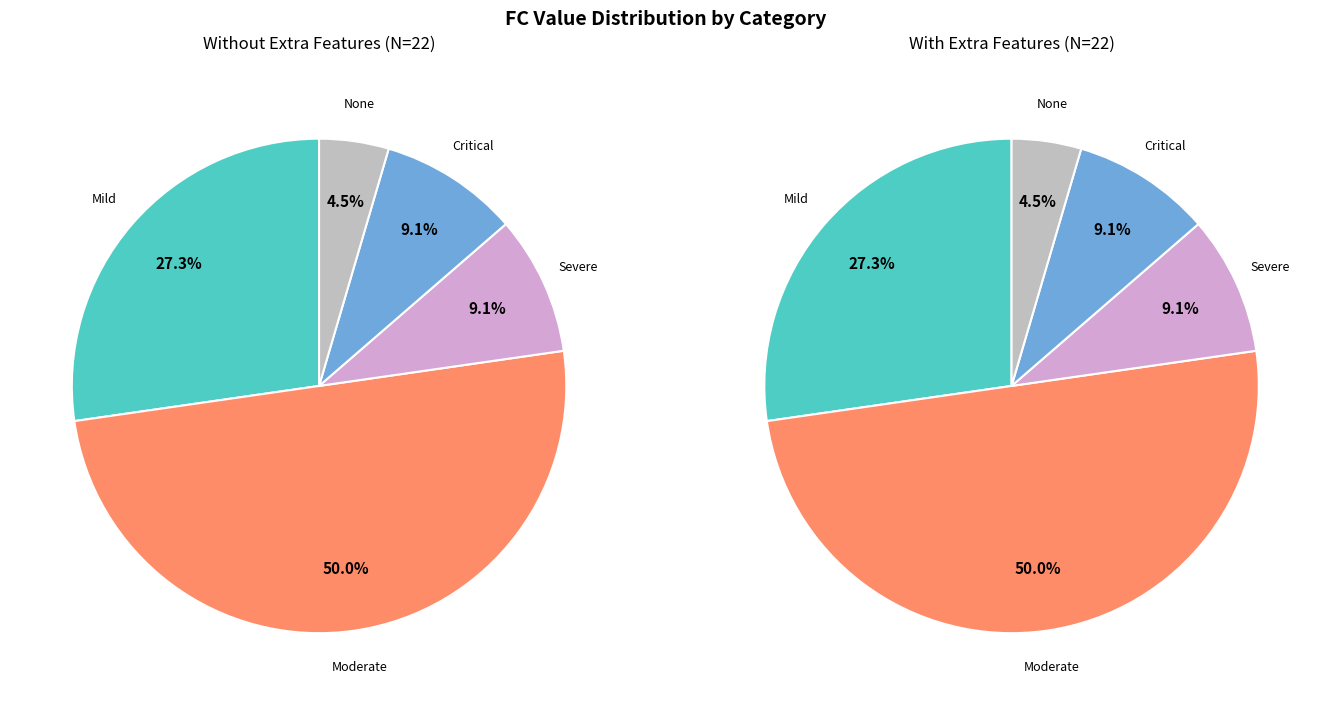

True or false: 5 accounts for 10% of the total.

False